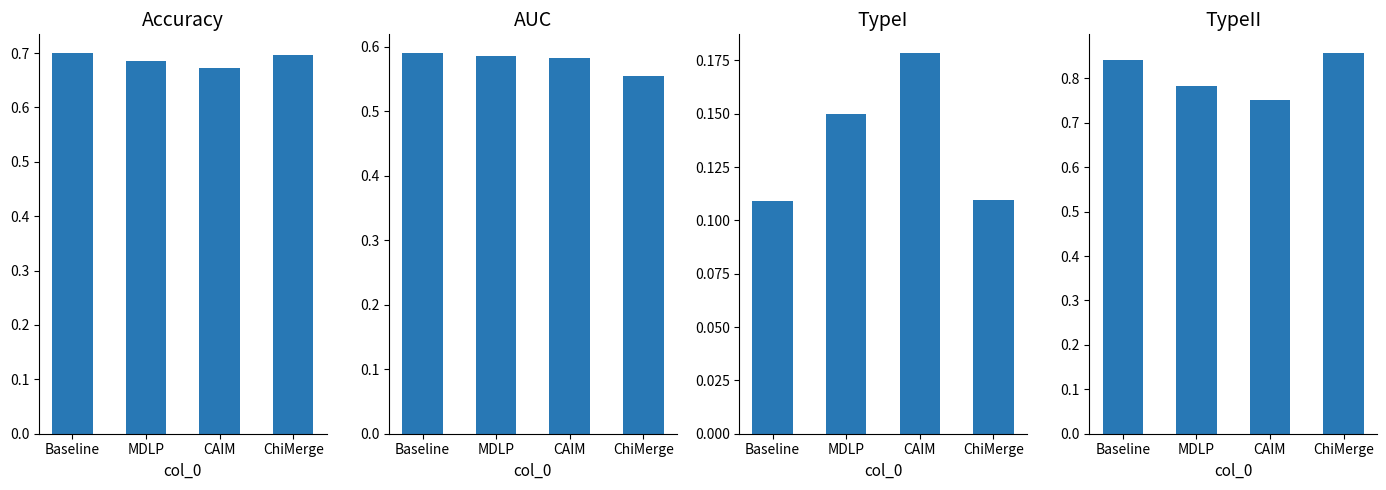

Is the value of Accuracy at ChiMerge greater than the value of AUC at Baseline?

Yes